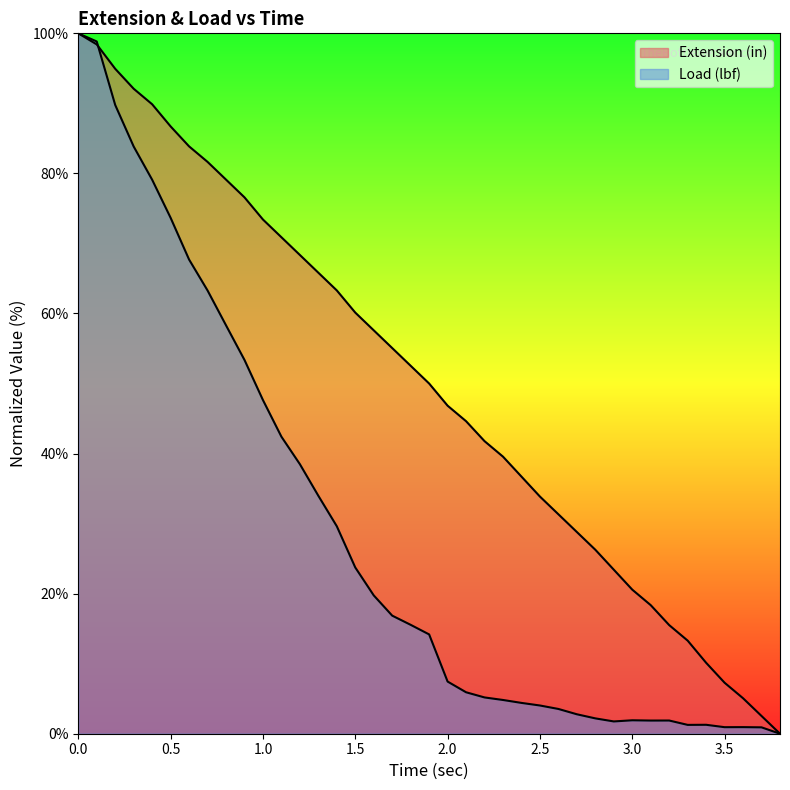

What is the maximum value shown in the chart?

100.0